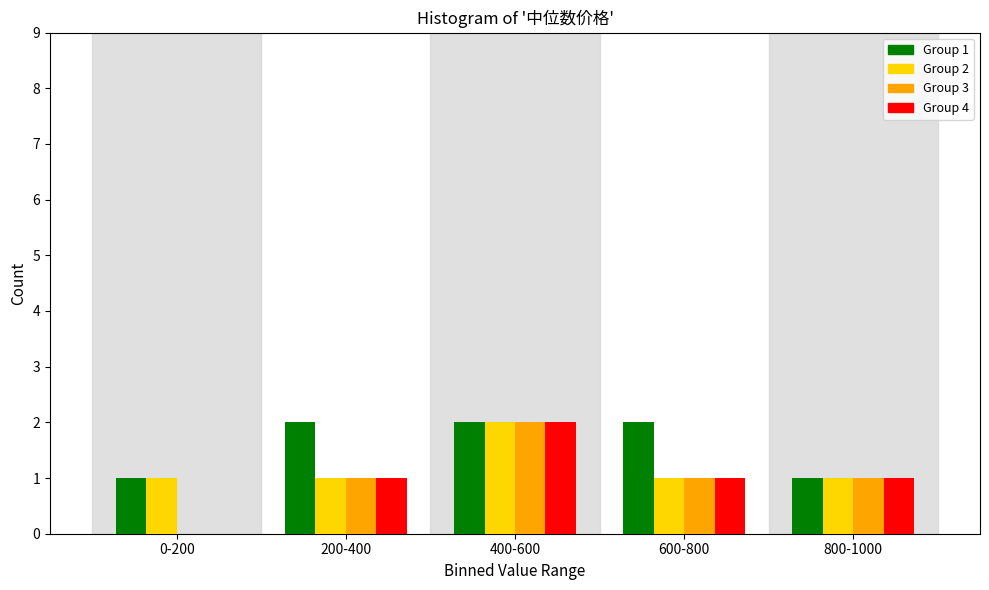

Reading right to left, transcribe all the data shown in this chart.

Group 1: 800-1000=1	600-800=2	400-600=2	200-400=2	0-200=1
Group 2: 800-1000=1	600-800=1	400-600=2	200-400=1	0-200=1
Group 3: 800-1000=1	600-800=1	400-600=2	200-400=1	0-200=0
Group 4: 800-1000=1	600-800=1	400-600=2	200-400=1	0-200=0